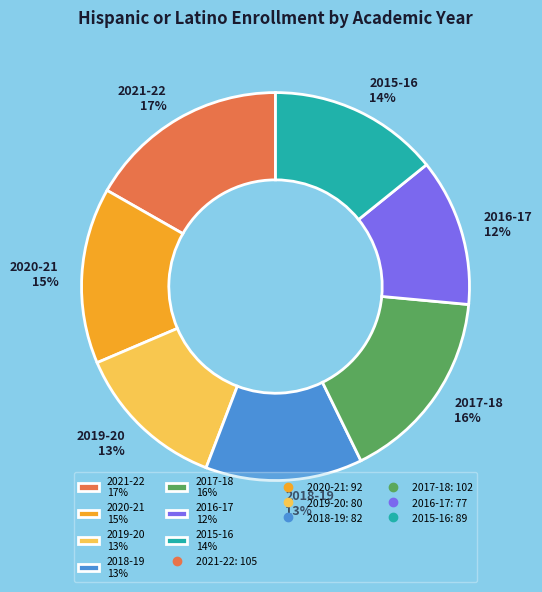

The 2019-20 13% slice represents 13% of the pie. True or false?

True